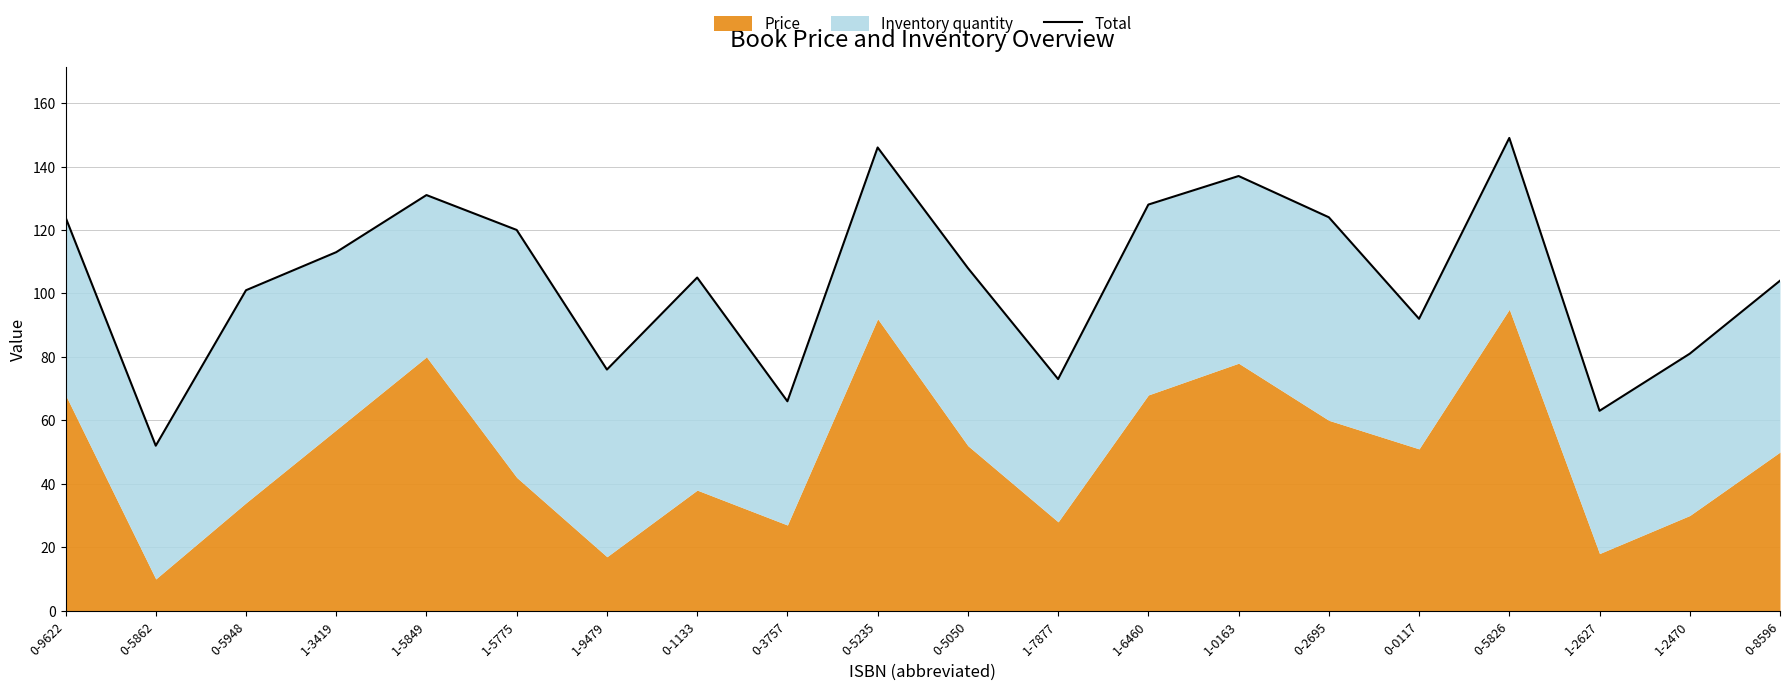

What is the label of the 5th point from the right?

0-0117